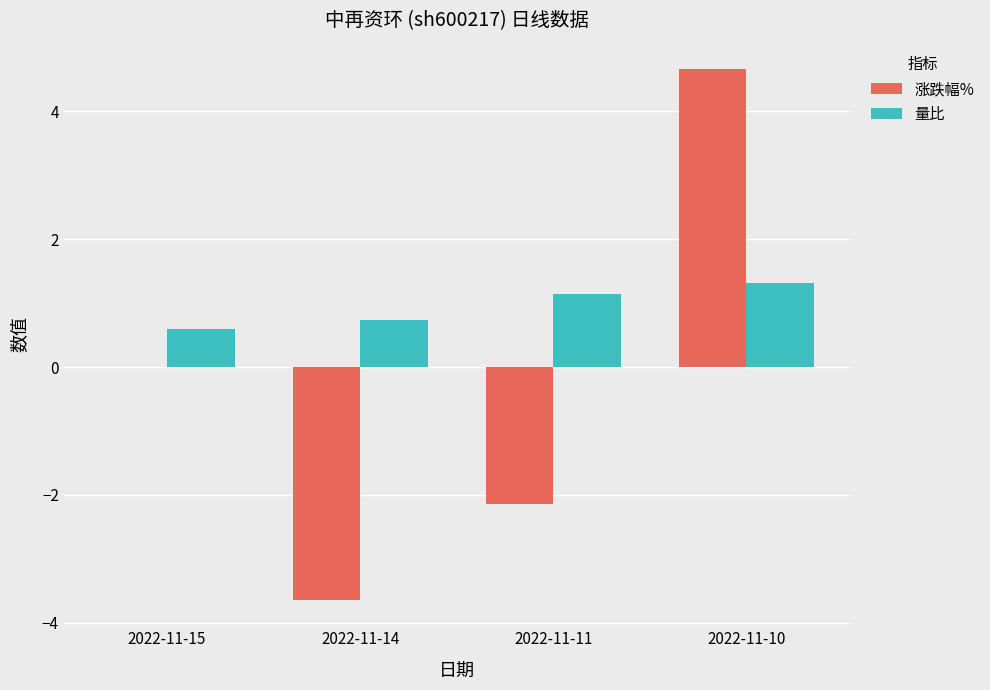

Between 2022-11-15 and 2022-11-11, which series saw the biggest shift?

涨跌幅%